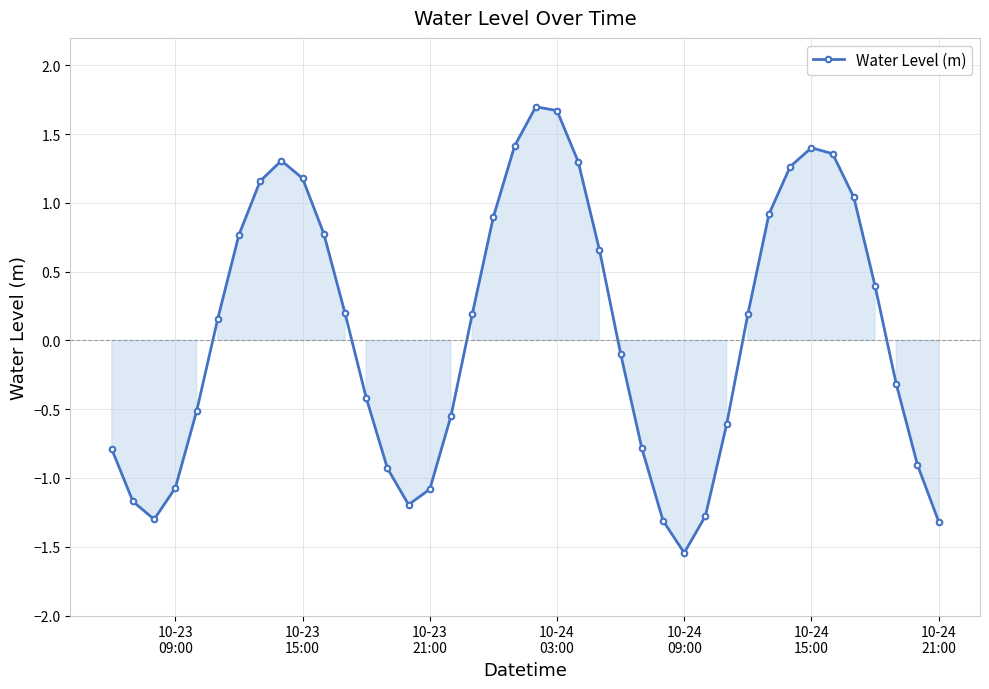

What is the sum of all values?

2.8